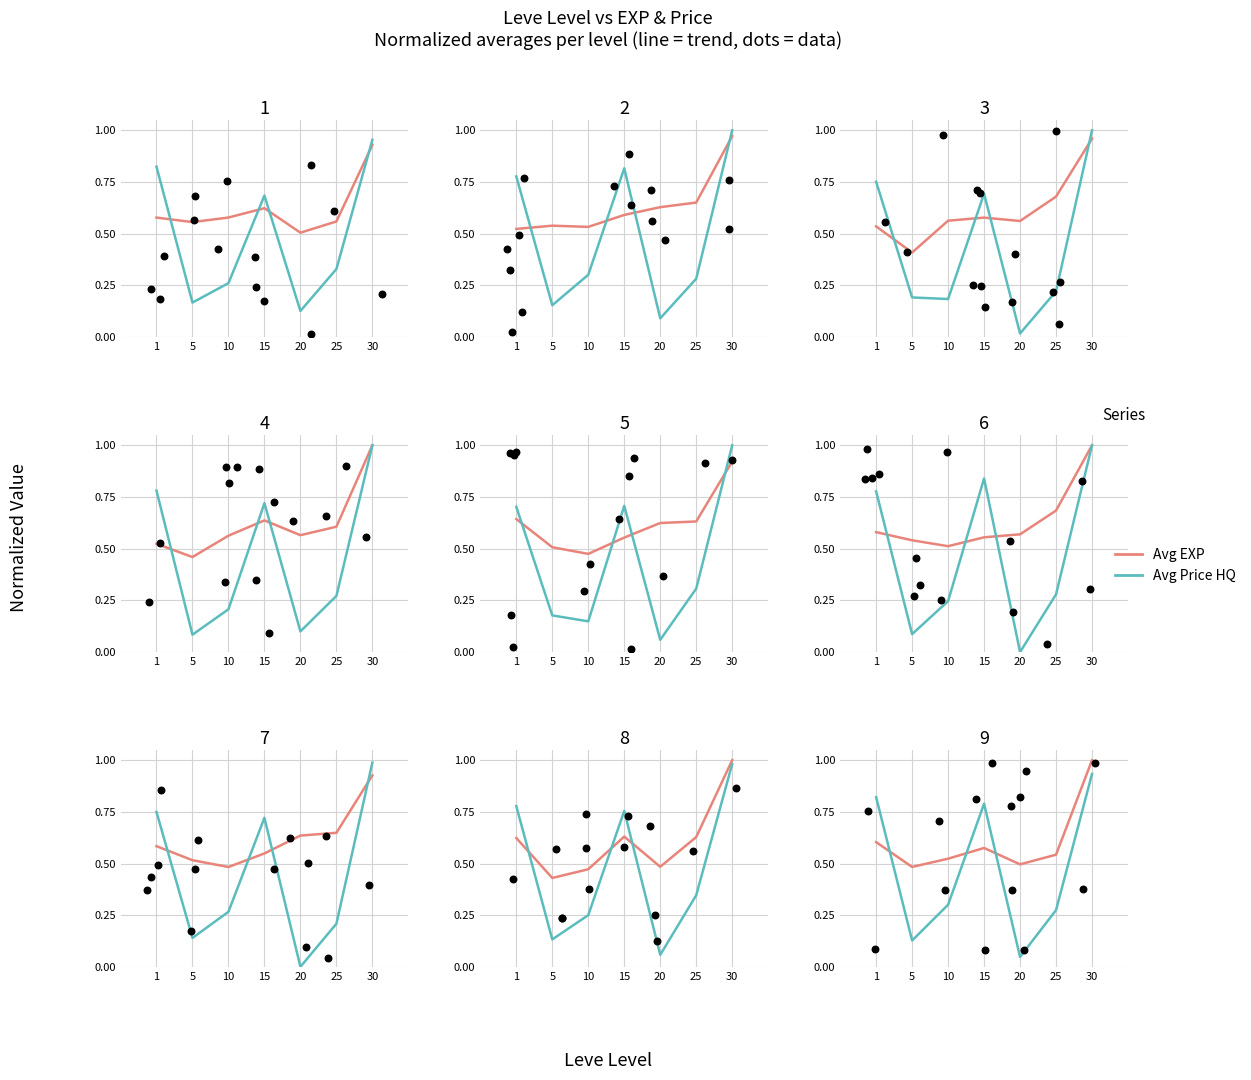

What is the total value across all series at 30?

1.9